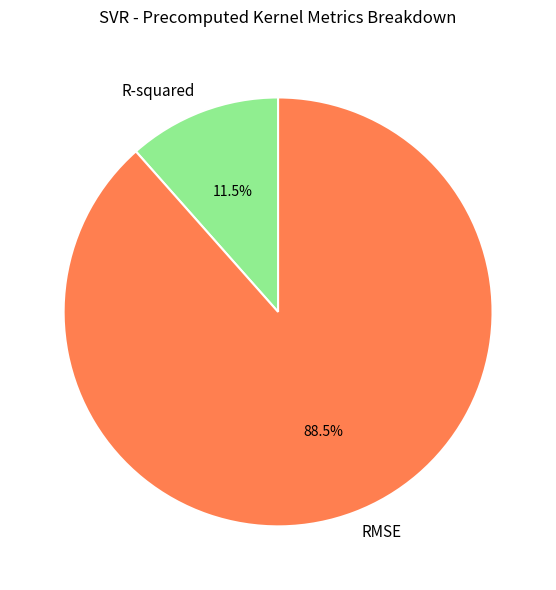

Which has a higher value, R-squared or RMSE?

RMSE